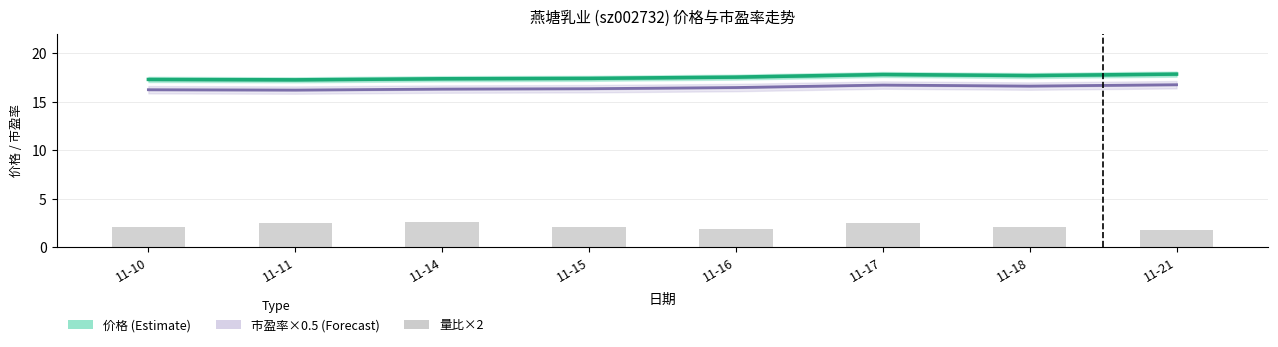

How many data points in 量比×2 (Bar) are above 2?

6